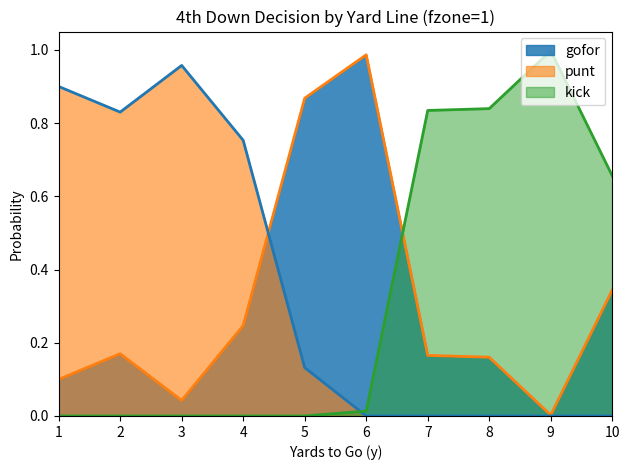

True or false: kick_line and punt_line cross at least once.

True